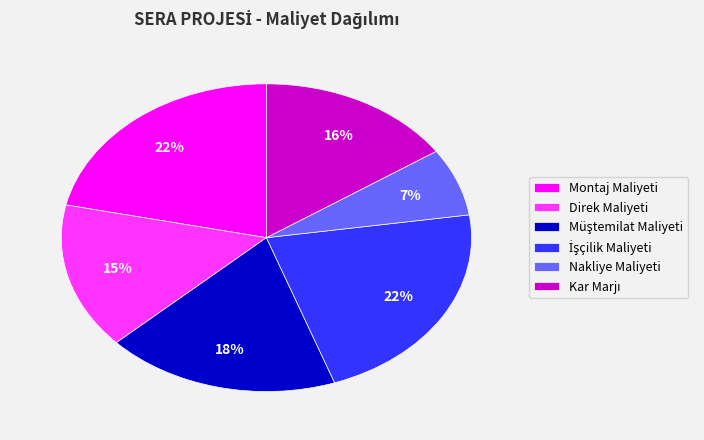

To the nearest percent, what percentage of the pie is Direk Maliyeti?

15%